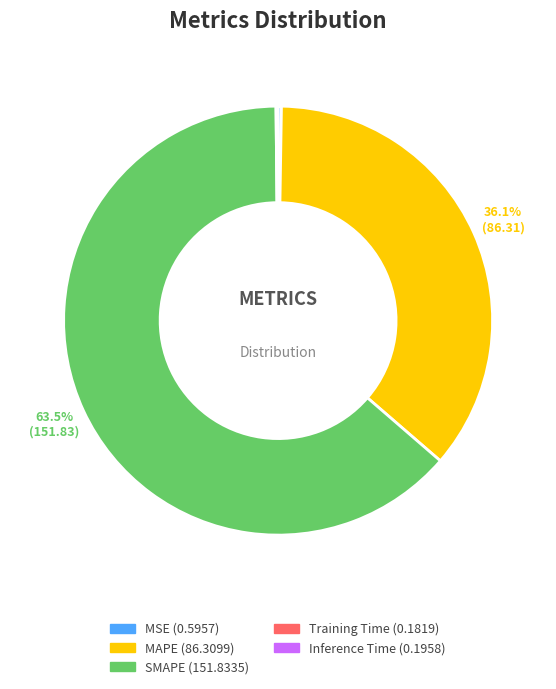

How much of the chart is everything except SMAPE?

36.5%